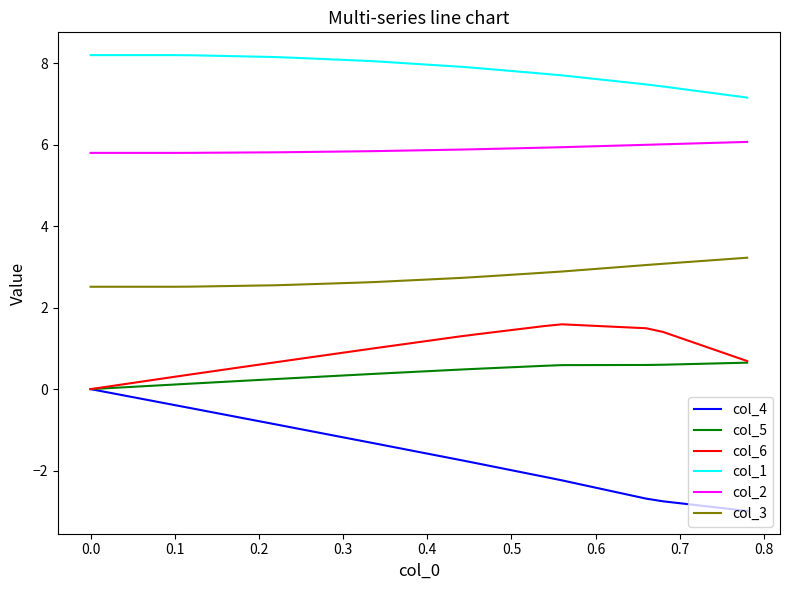

What is the average value of the col_4 series?

-1.5